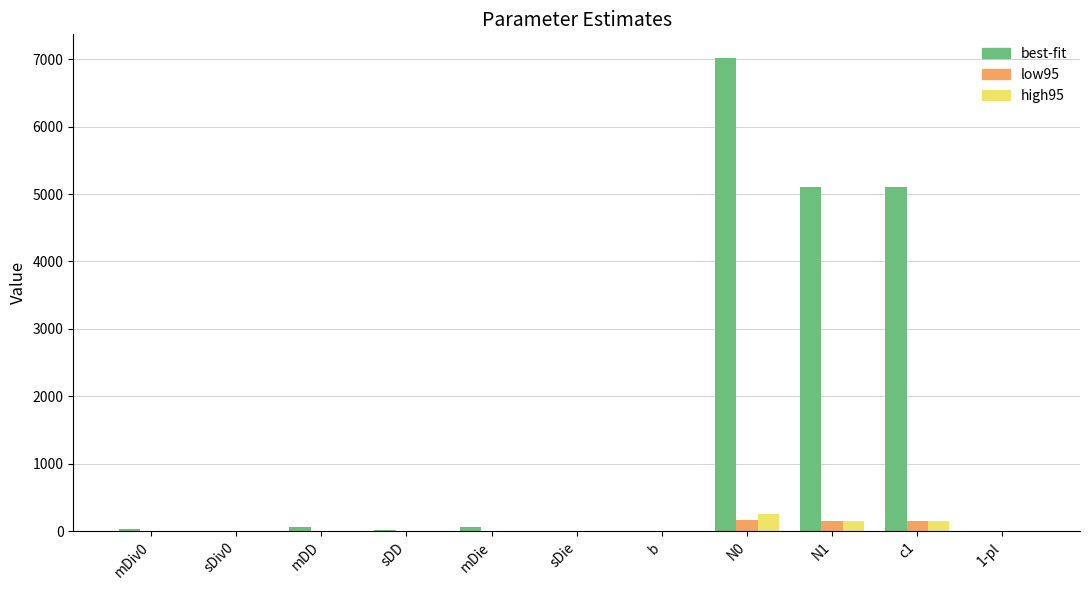

Which series has the largest total across all categories?

best-fit